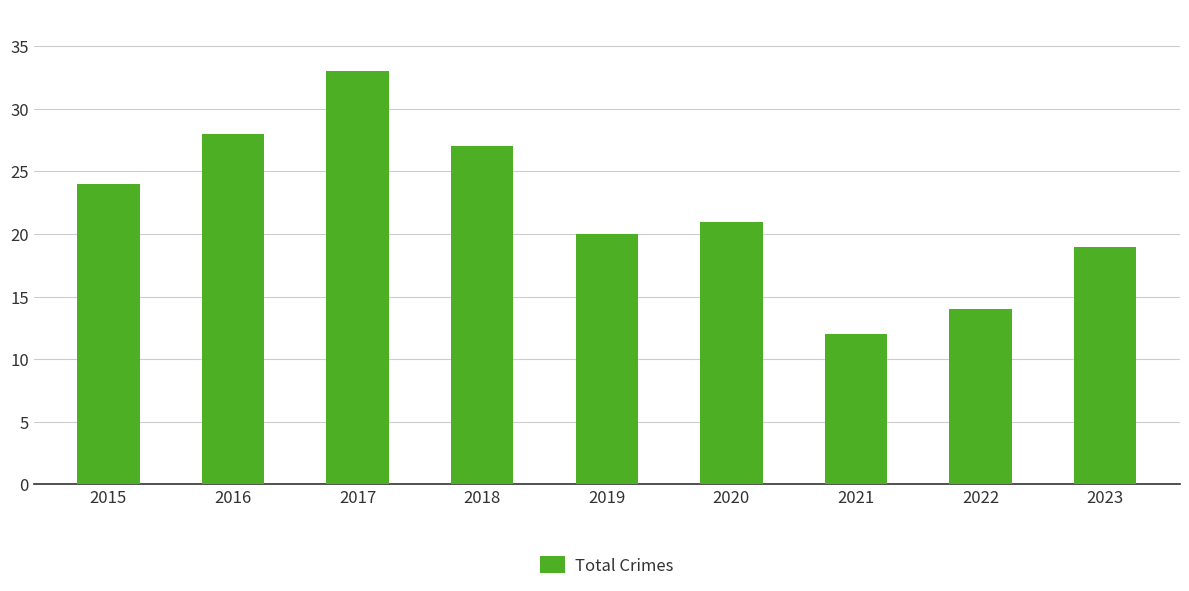

What is the change in value from 2015 to 2017?

+9